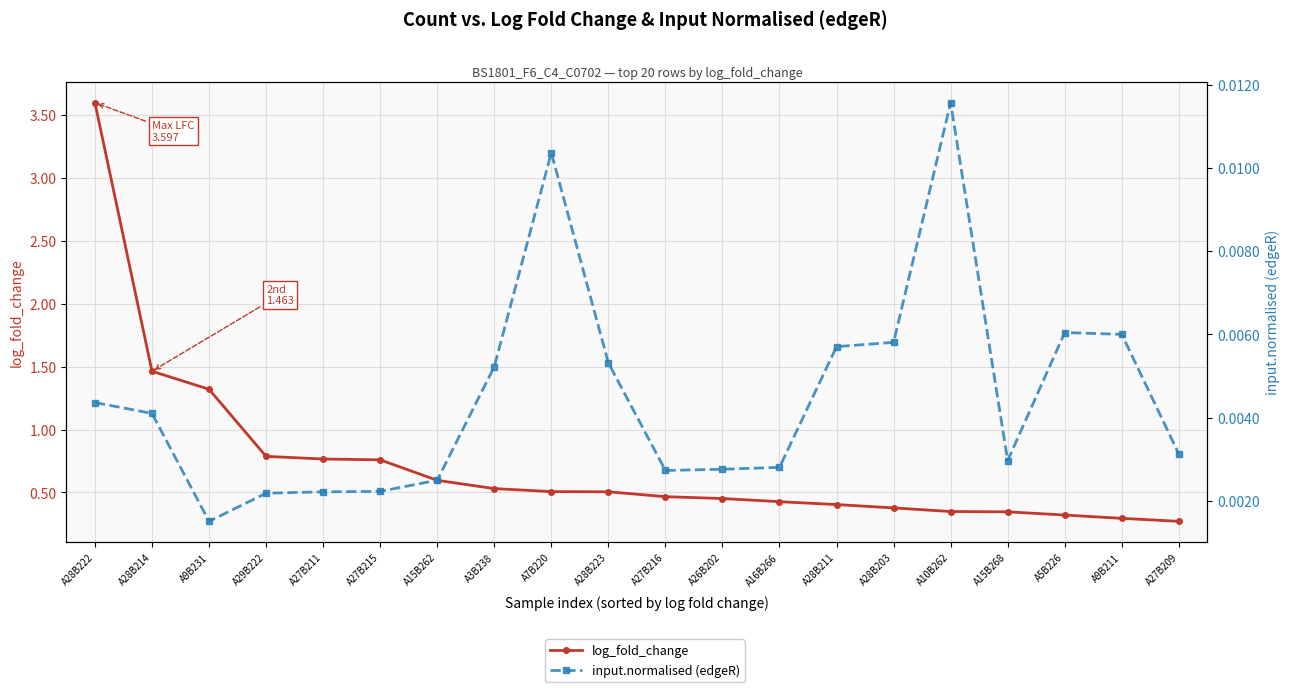

Is this an area chart (filled region under the line)?

No